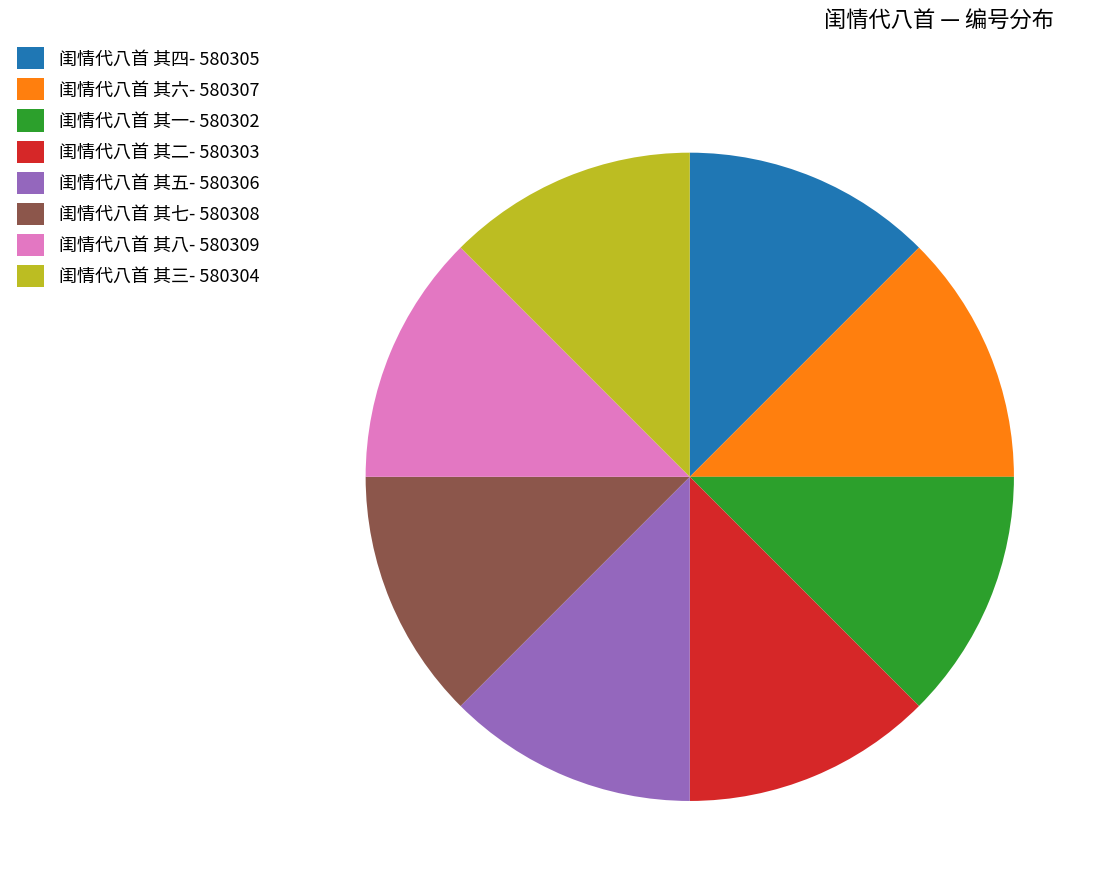

Is it true that 闺情代八首 其六- 580307 is 13% of the pie?

True